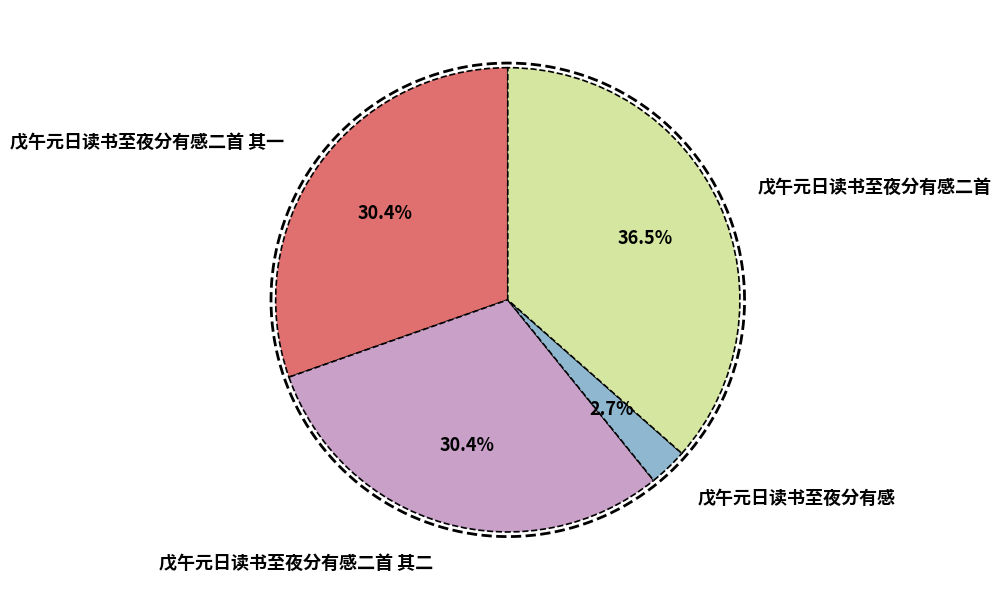

What is the smallest slice in the pie chart?

戊午元日读书至夜分有感